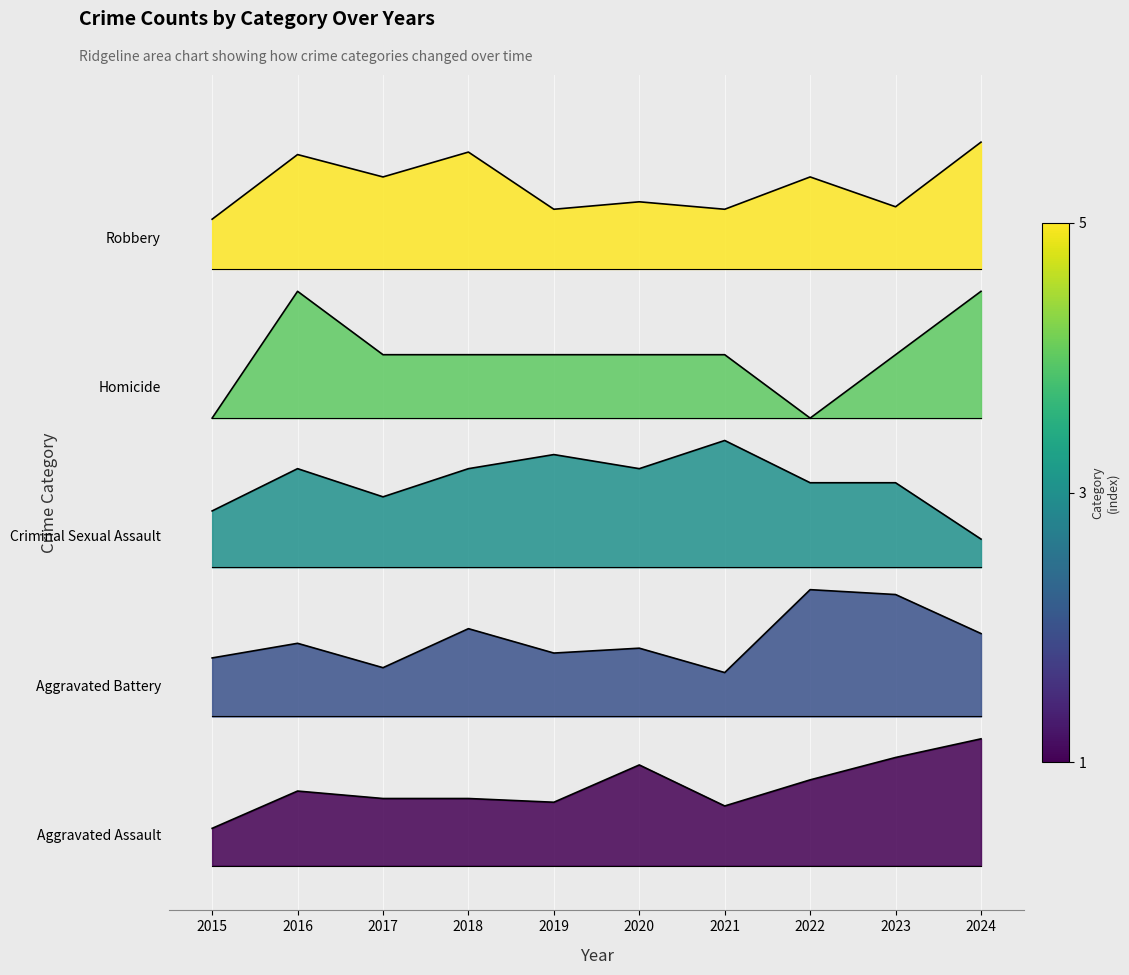

How many lines are shown in the chart?

5